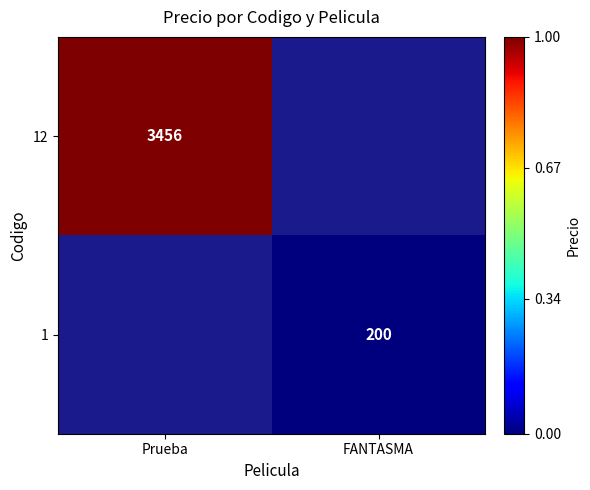

Count the number of categories in the chart.

2